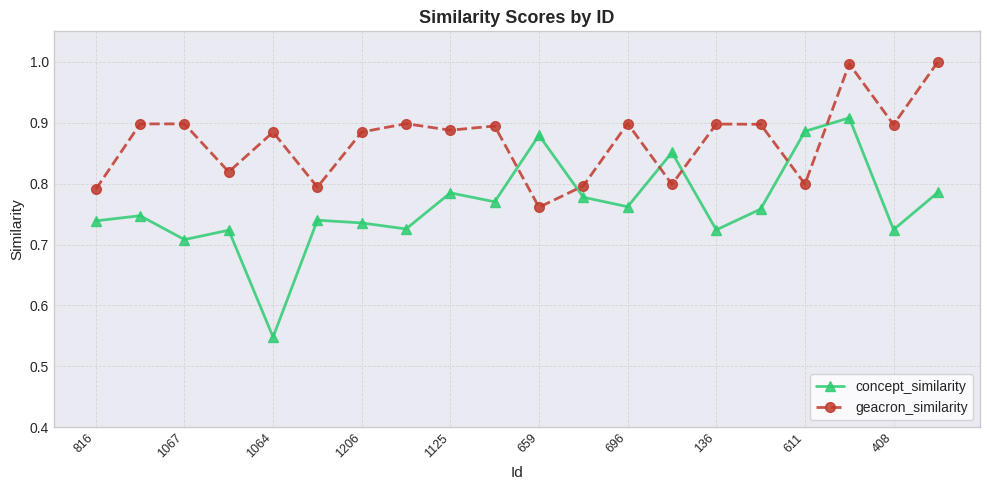

What is the sum of all geacron_similarity values?

17.4